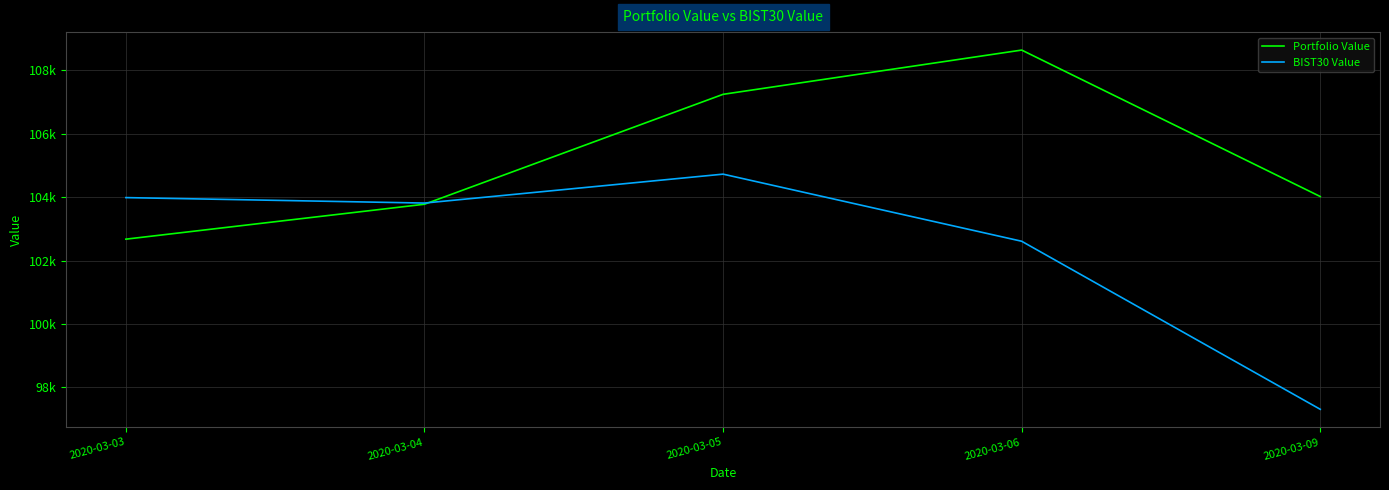

The Portfolio Value series shows 103773.7 at 2020-03-04. True or false?

True